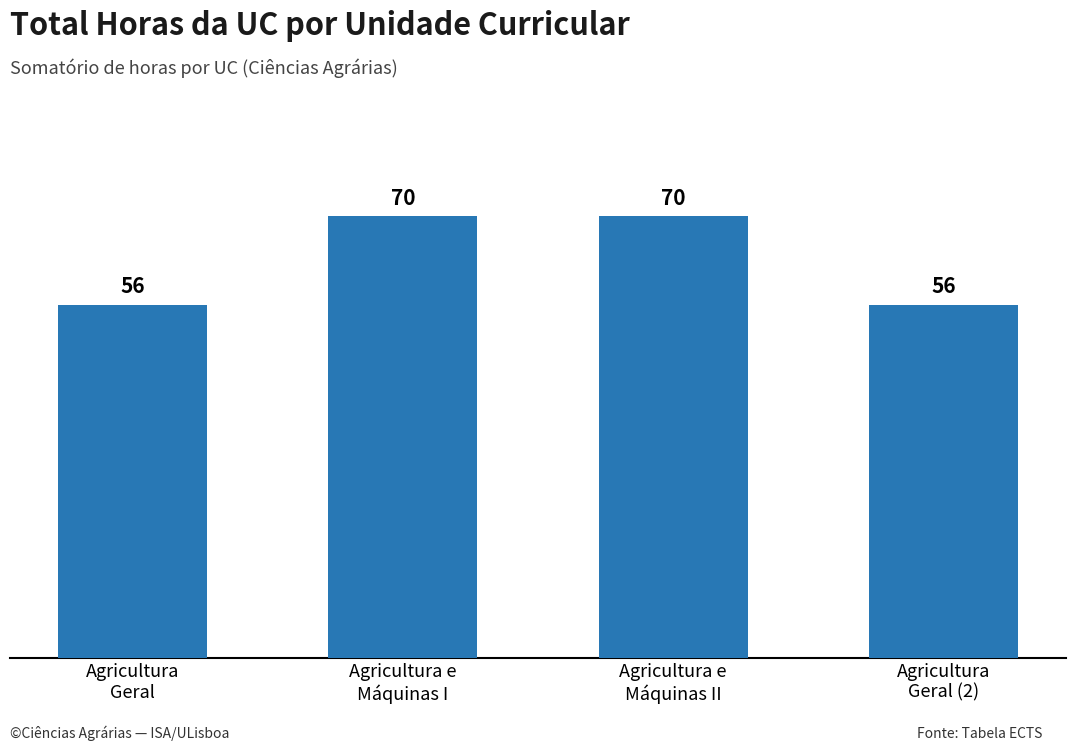

What is the ratio of the value at Agricultura
Geral (2) to the value at Agricultura
Geral?

1.0